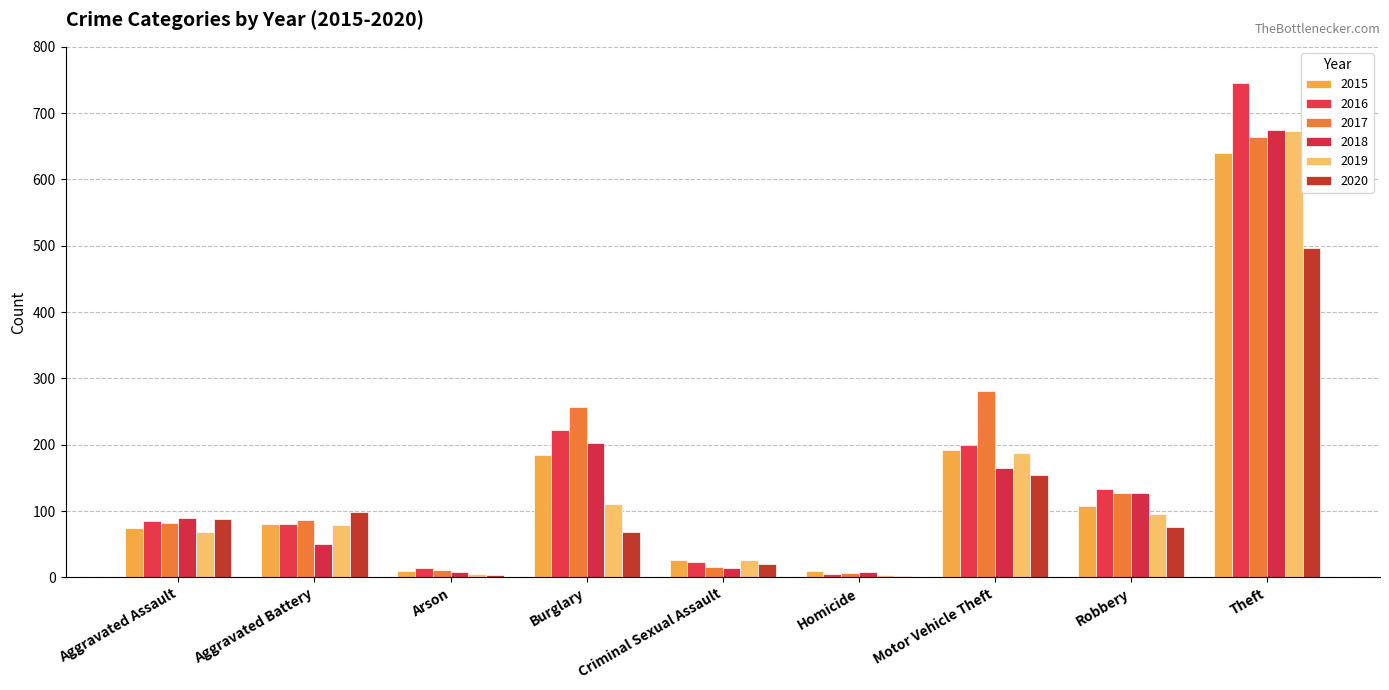

Rank the series at Burglary from lowest to highest value.

2020, 2019, 2015, 2018, 2016, 2017